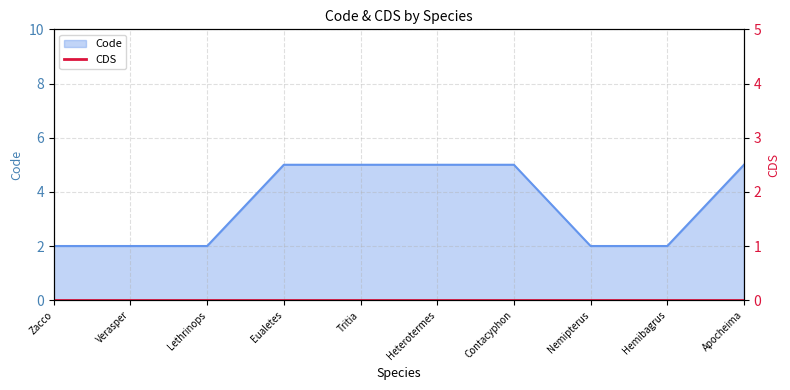

What is the maximum value shown in the chart?

5